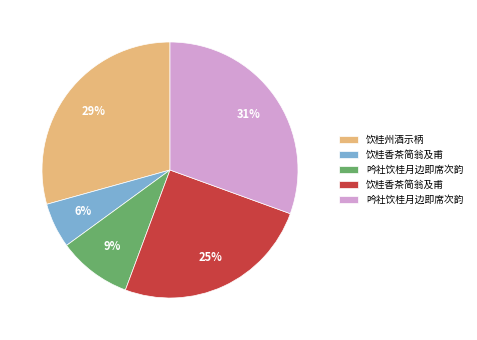

Does any single category account for the majority?

No